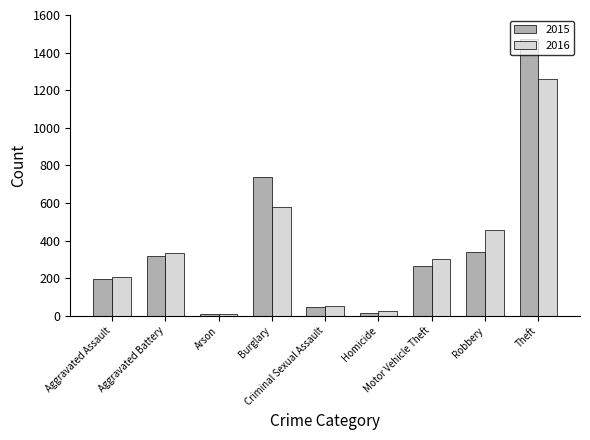

How many values in the 2015 series are below 263?

4